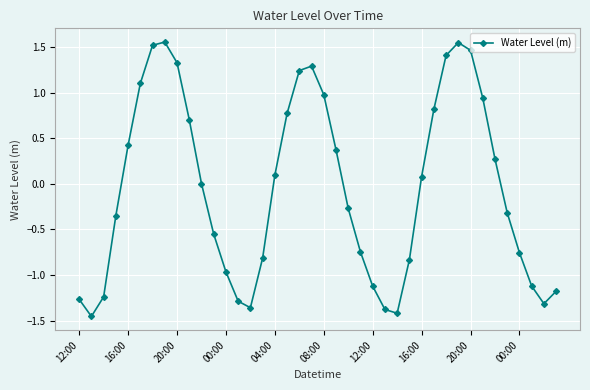

What is the difference between the maximum and minimum values?

3.0